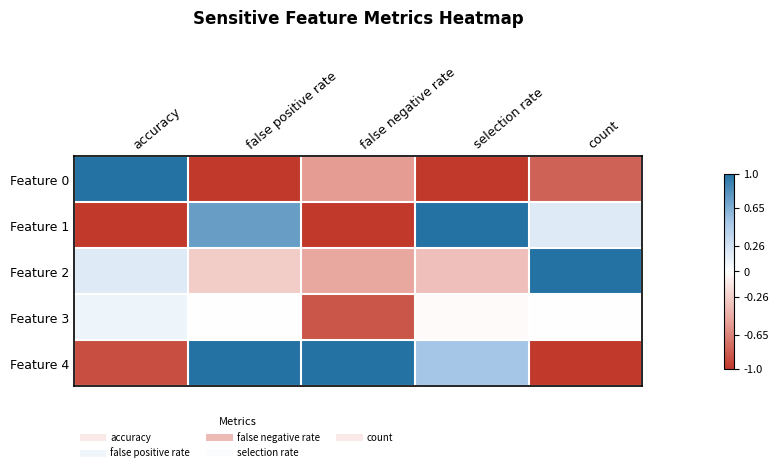

Reading left to right, transcribe all the data shown in this chart.

Feature 0: accuracy=1.0	false positive rate=-1.0	false negative rate=-0.5	selection rate=-1.0	count=-0.8
Feature 1: accuracy=-1.0	false positive rate=0.7	false negative rate=-1.0	selection rate=1.0	count=0.2
Feature 2: accuracy=0.2	false positive rate=-0.3	false negative rate=-0.5	selection rate=-0.3	count=1.0
Feature 3: accuracy=0.1	false positive rate=-0.0	false negative rate=-0.9	selection rate=-0.0	count=-0.0
Feature 4: accuracy=-0.9	false positive rate=1.0	false negative rate=1.0	selection rate=0.5	count=-1.0